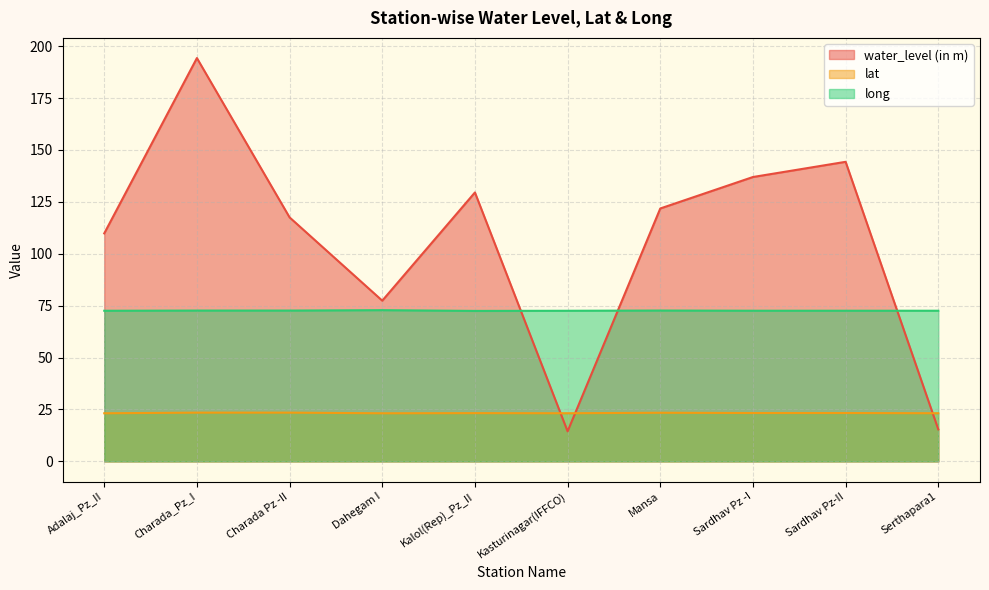

What is the difference between the maximum and minimum values in the water_level (in m) series?

179.8